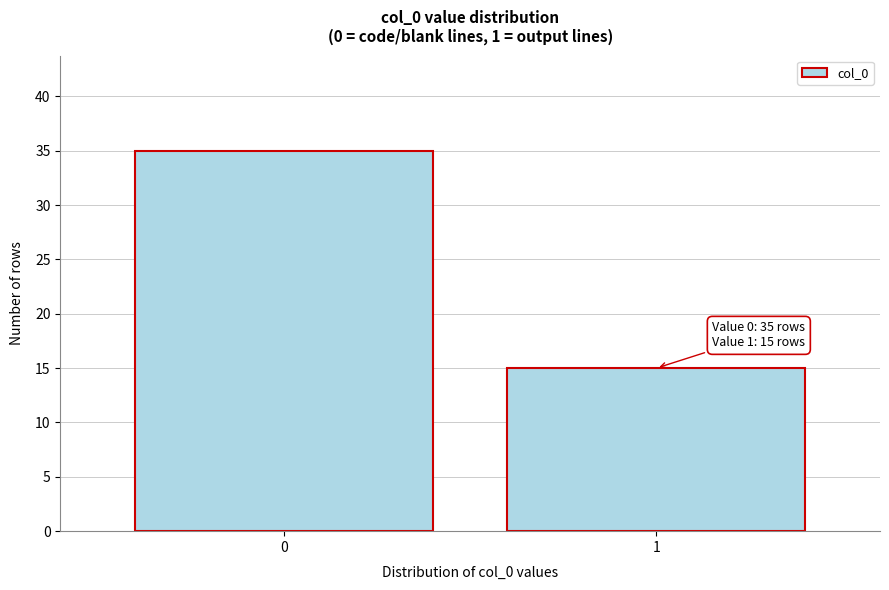

Reading left to right, extract all data points from this chart.

35	15